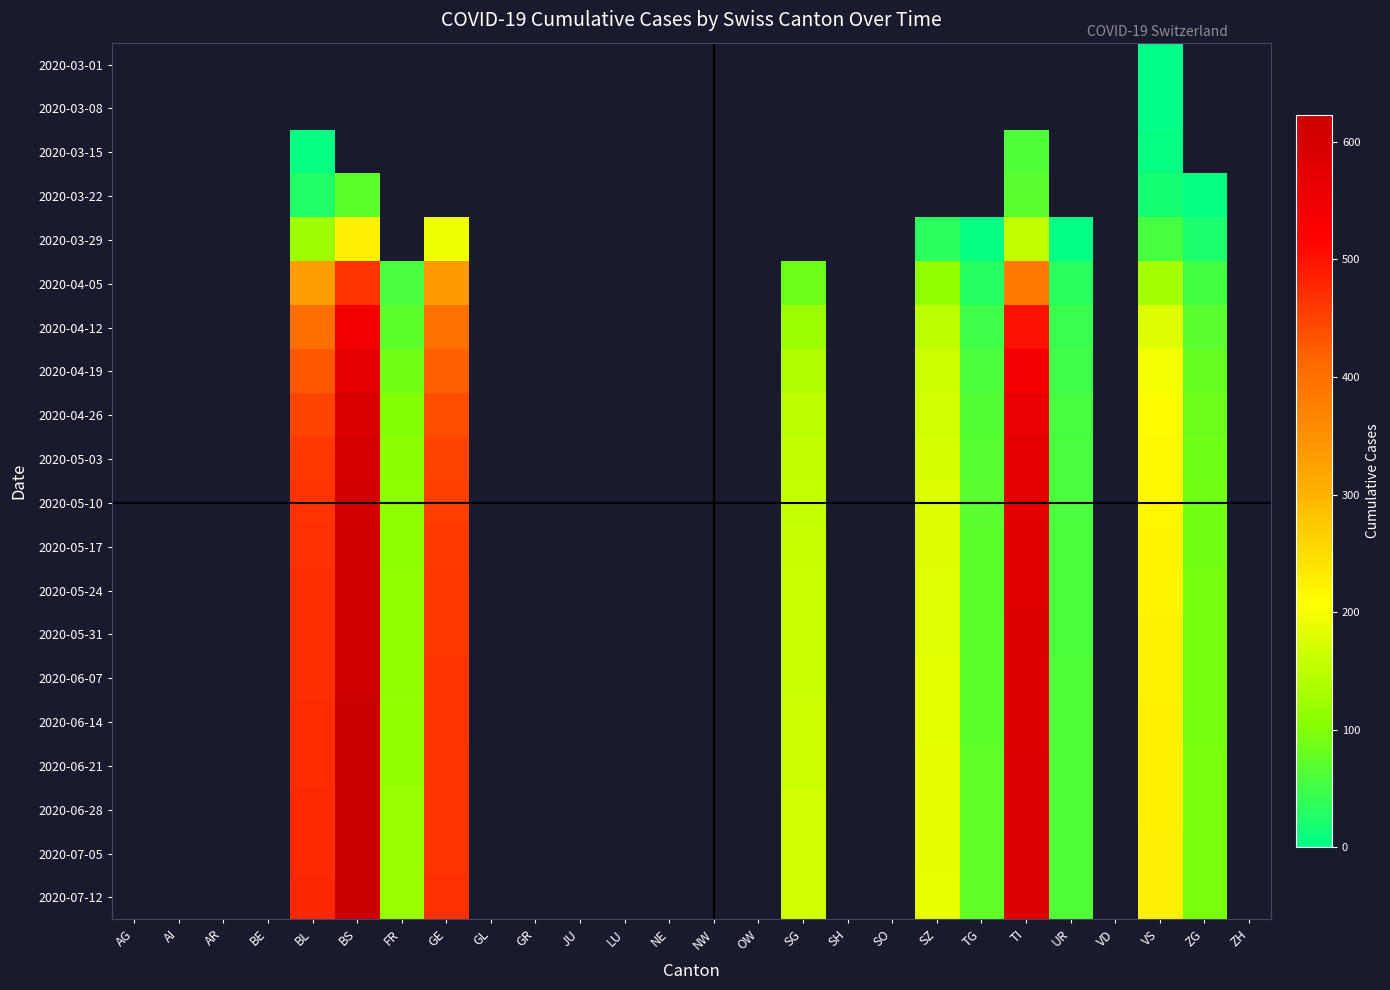

Between SO and LU, which is larger?

LU